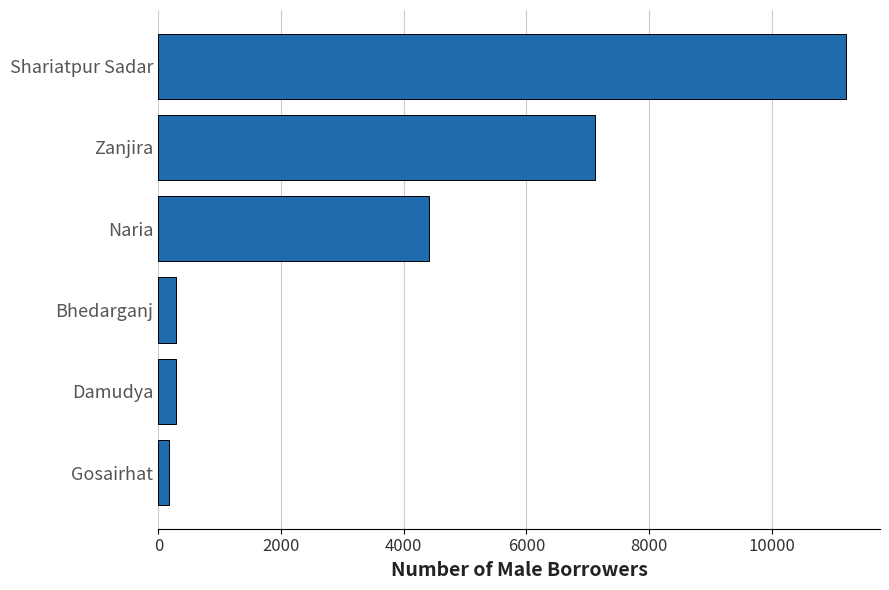

What is the change in value from Bhedarganj to Zanjira?

+6831